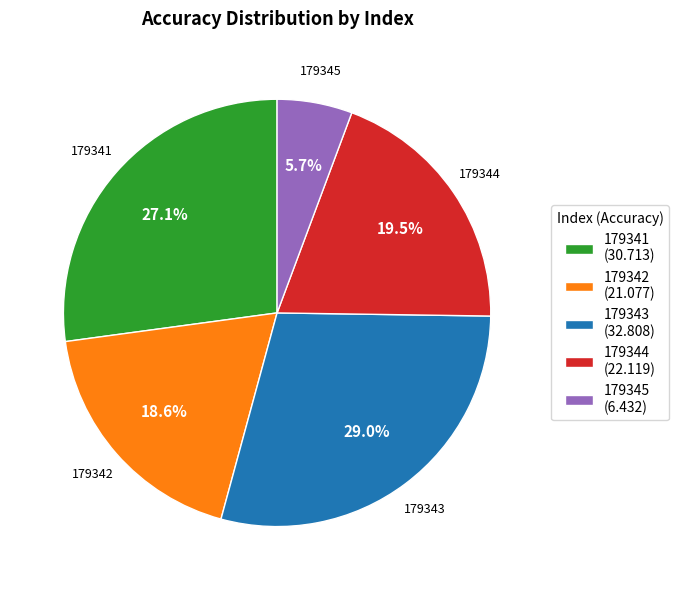

Is it true that 179341 is 32% of the pie?

False